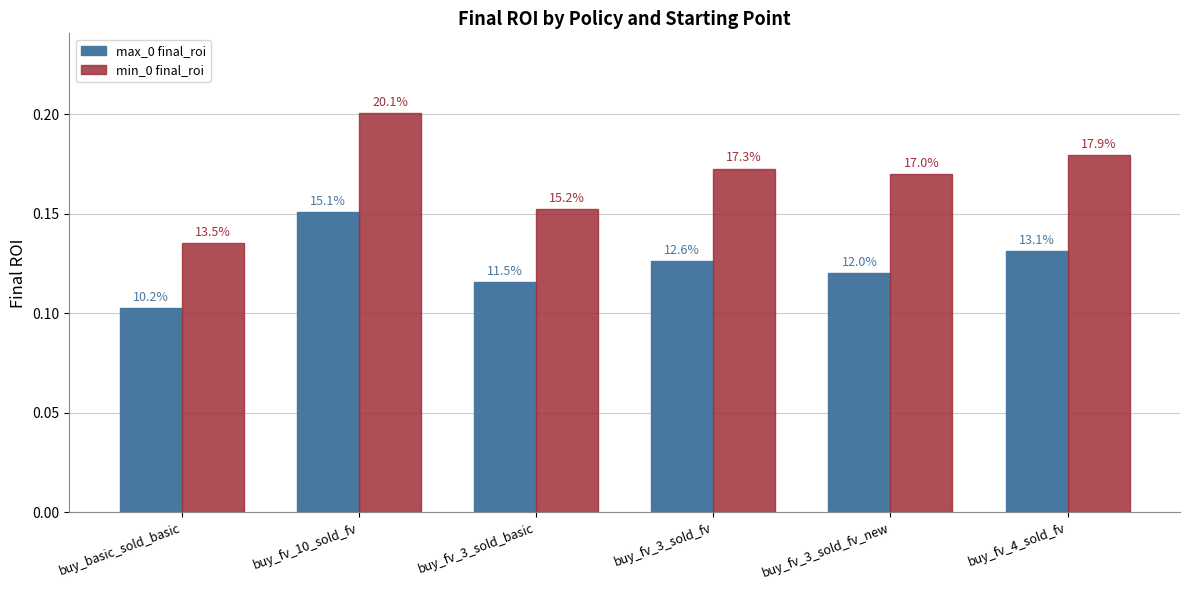

The min_0 final_roi series shows 0.2 at buy_fv_4_sold_fv. True or false?

True